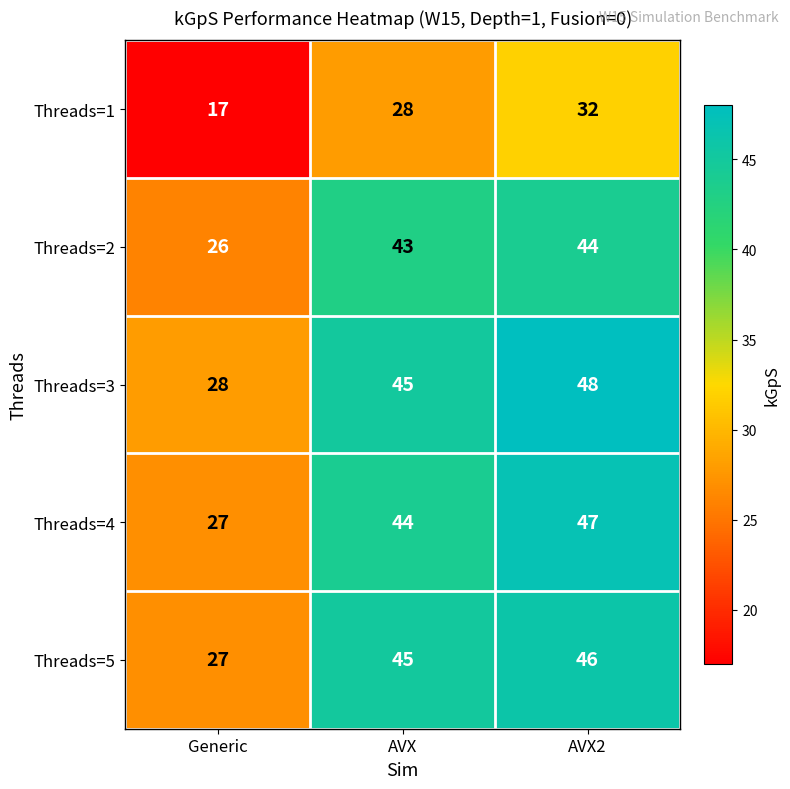

Where is Threads=4 nearest to the value 37?

AVX